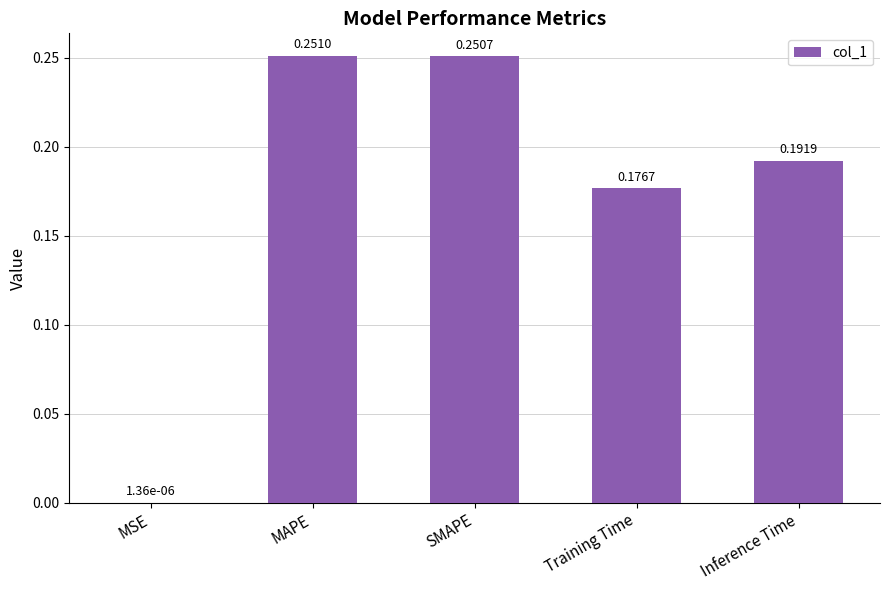

What is the sum of all values?

0.9